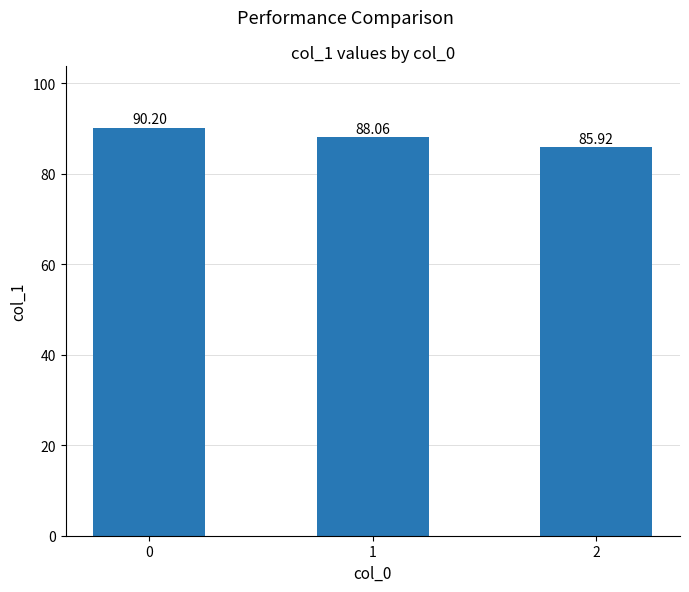

True or false: the data shows 85.9 at 2.

True